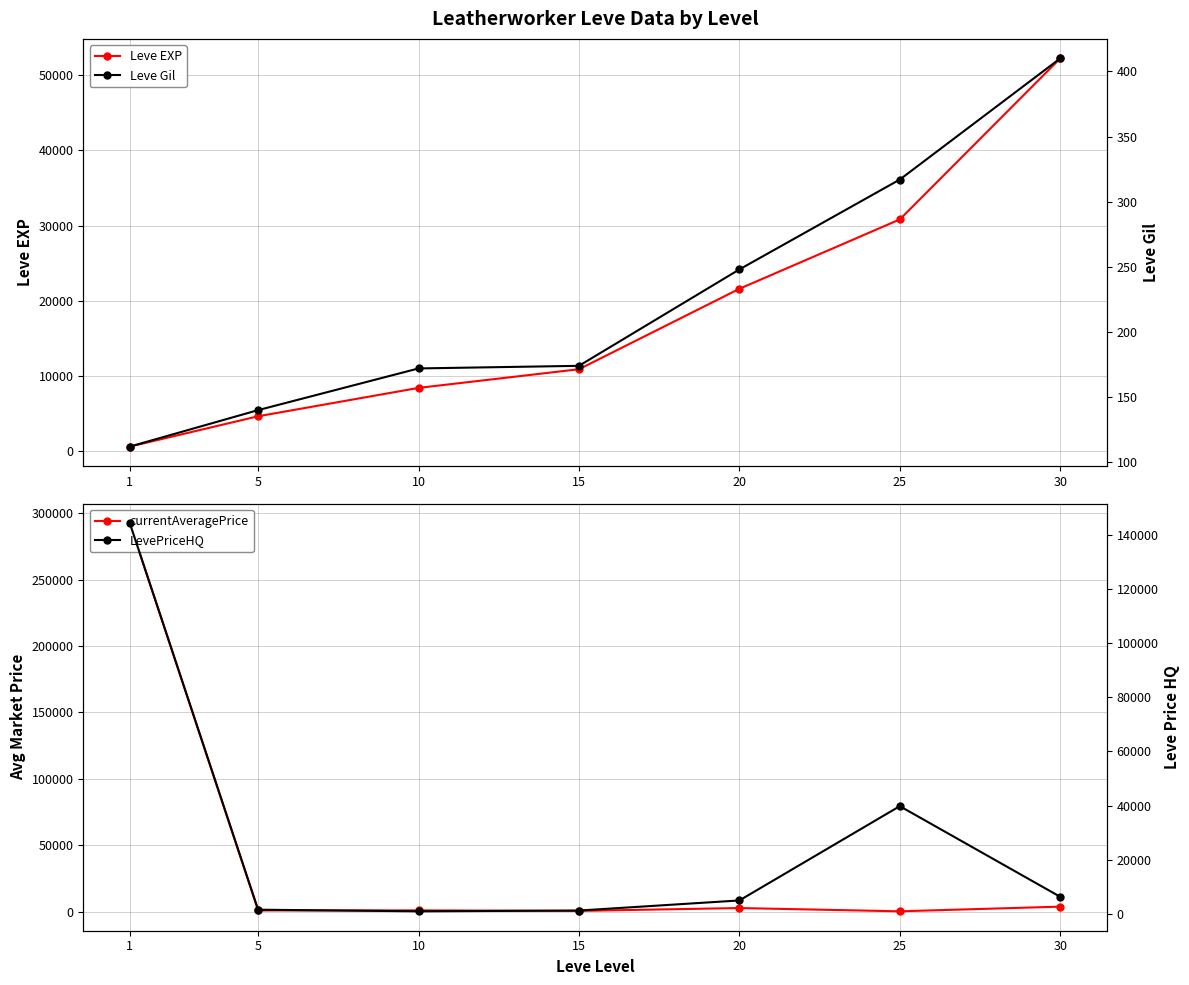

At which category is the sum across all series the highest?

1